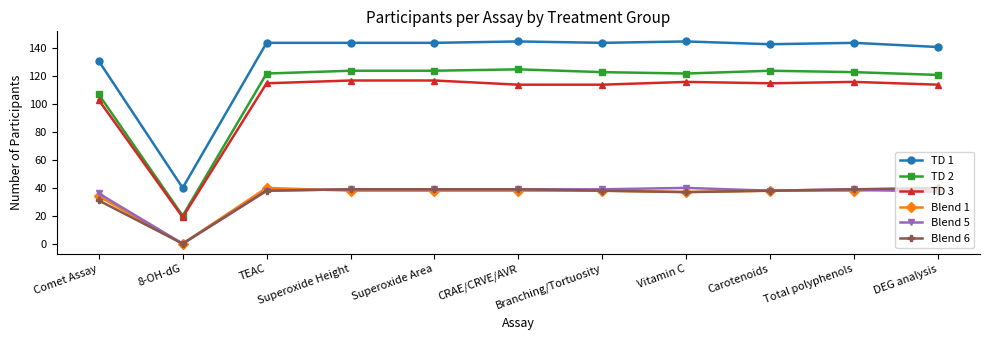

Does the chart display data point markers on the line(s)?

Yes